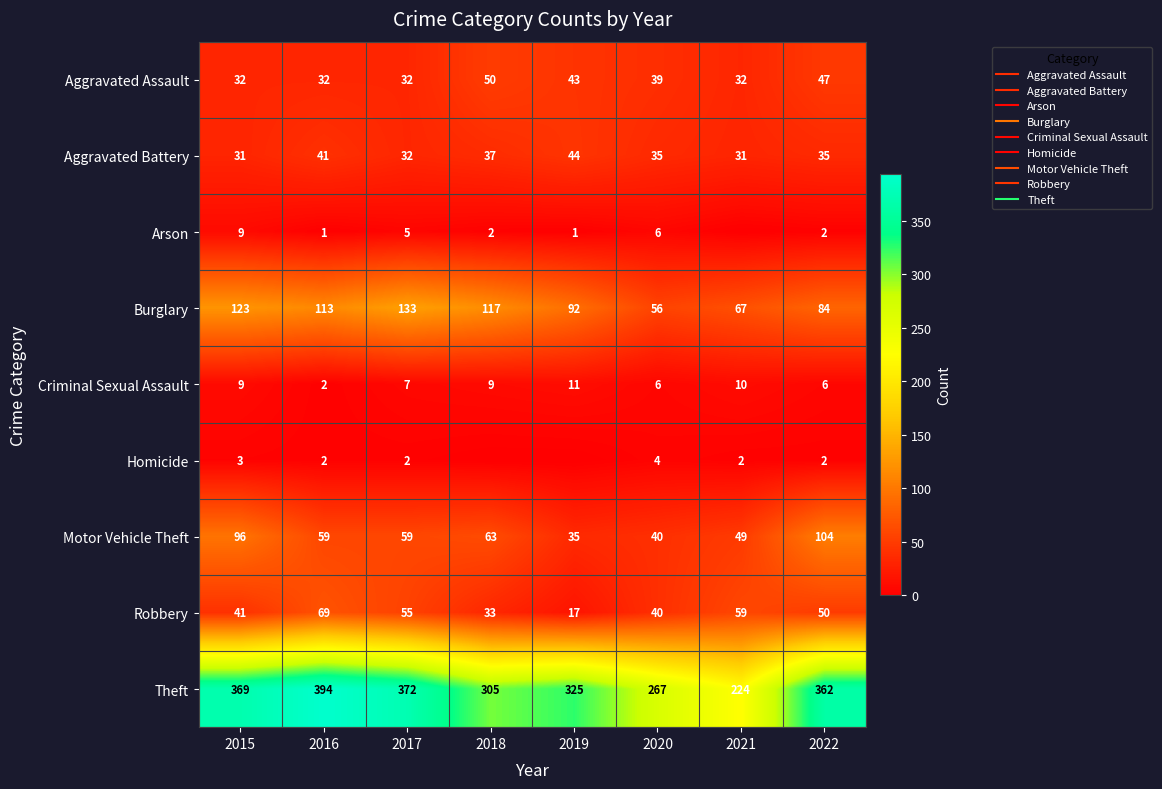

What is the difference between the Criminal Sexual Assault values at 2015 and 2021?

1